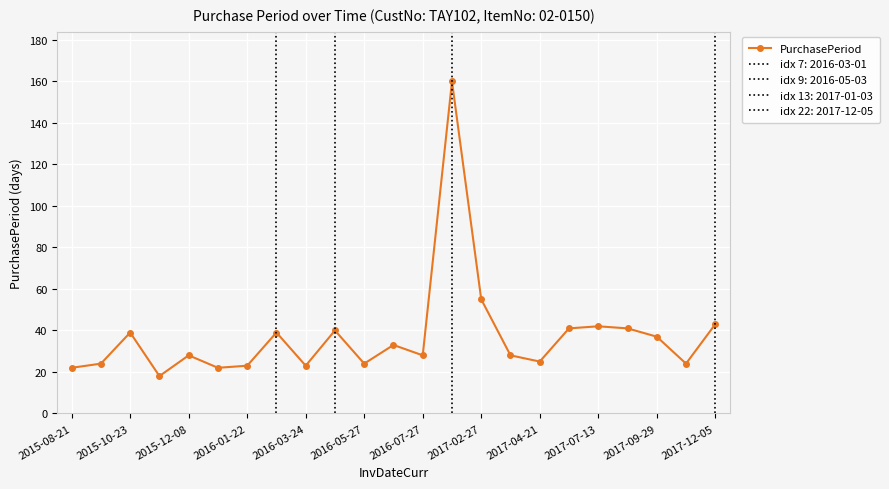

Is it true that PurchasePeriod equals 39 at 2015-10-23?

True